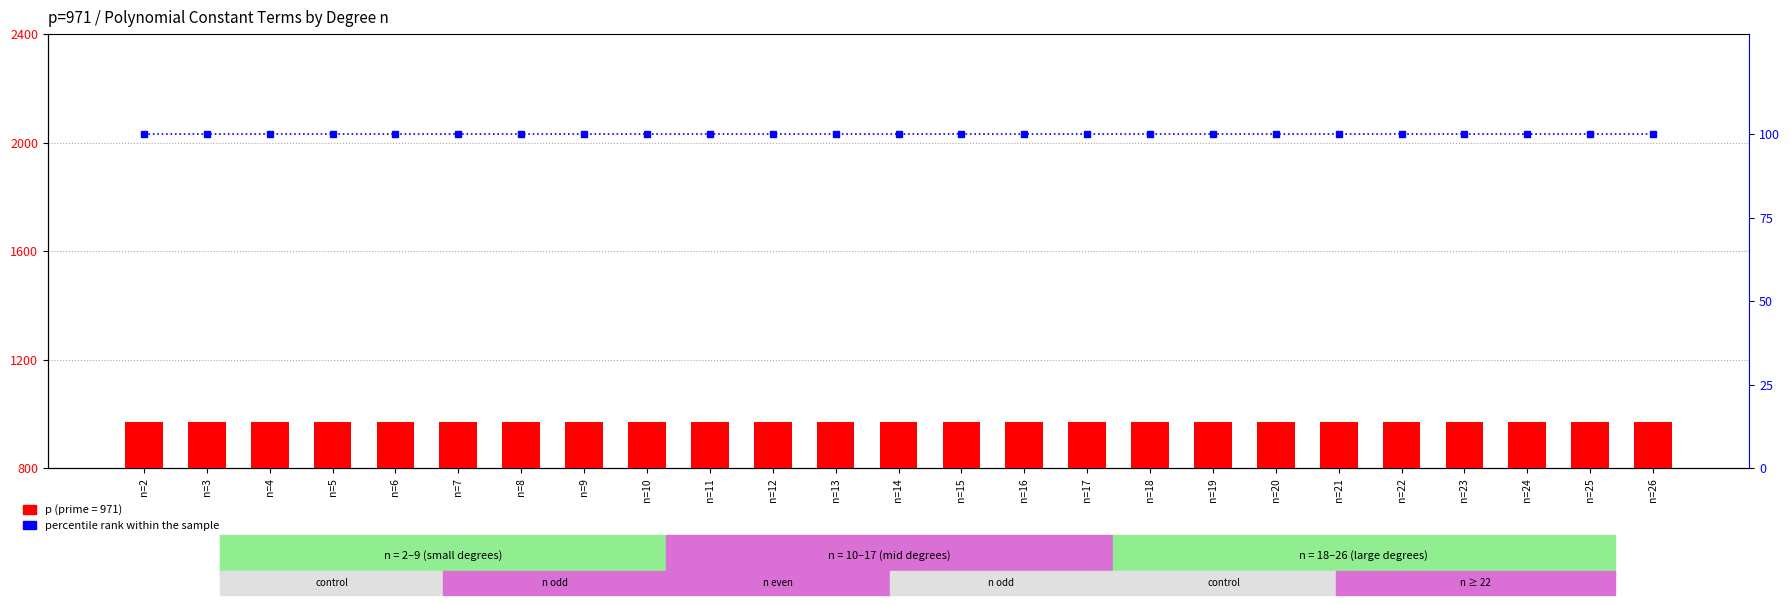

At which category is the sum across all series the highest?

n=2